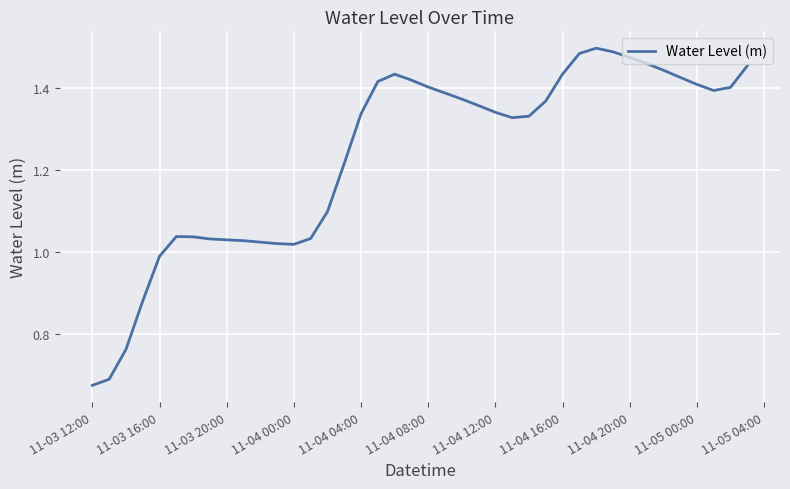

How many series are shown in this chart?

1